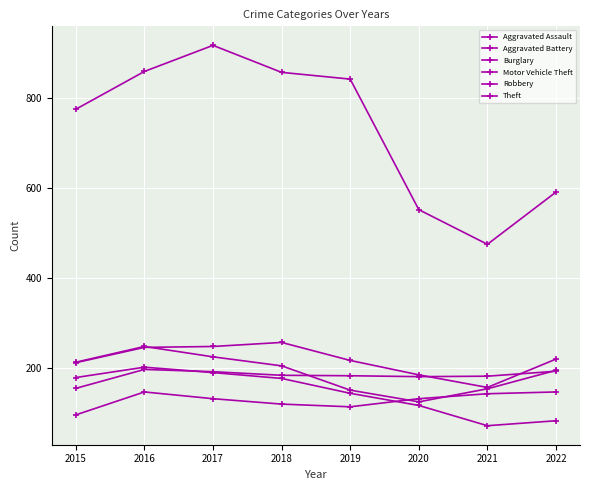

Count the number of data series in this chart.

6